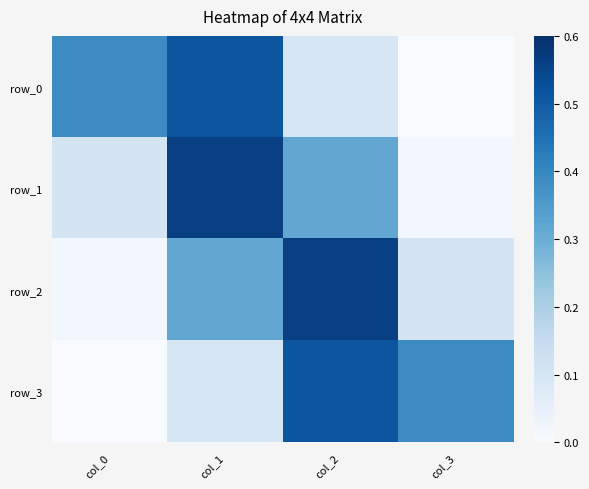

The row_1 series shows 0.2 at col_2. True or false?

False